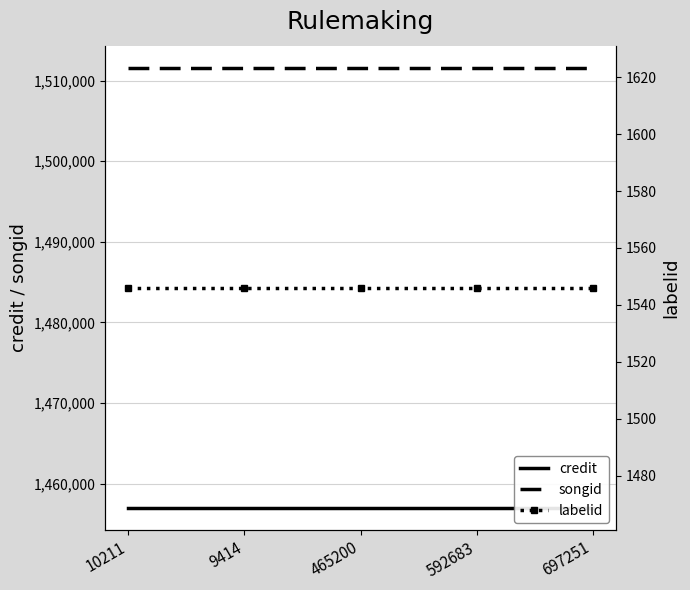

Which category has the highest value across all series?

10211